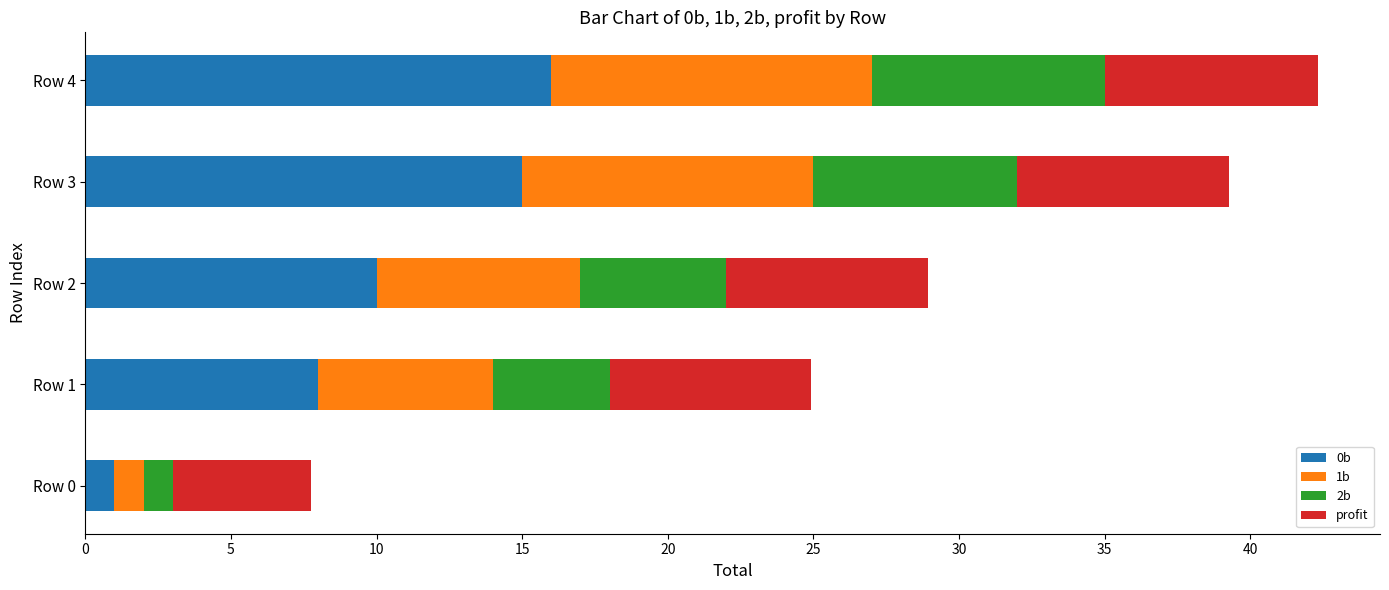

What is the average value of the 0b series?

10.0